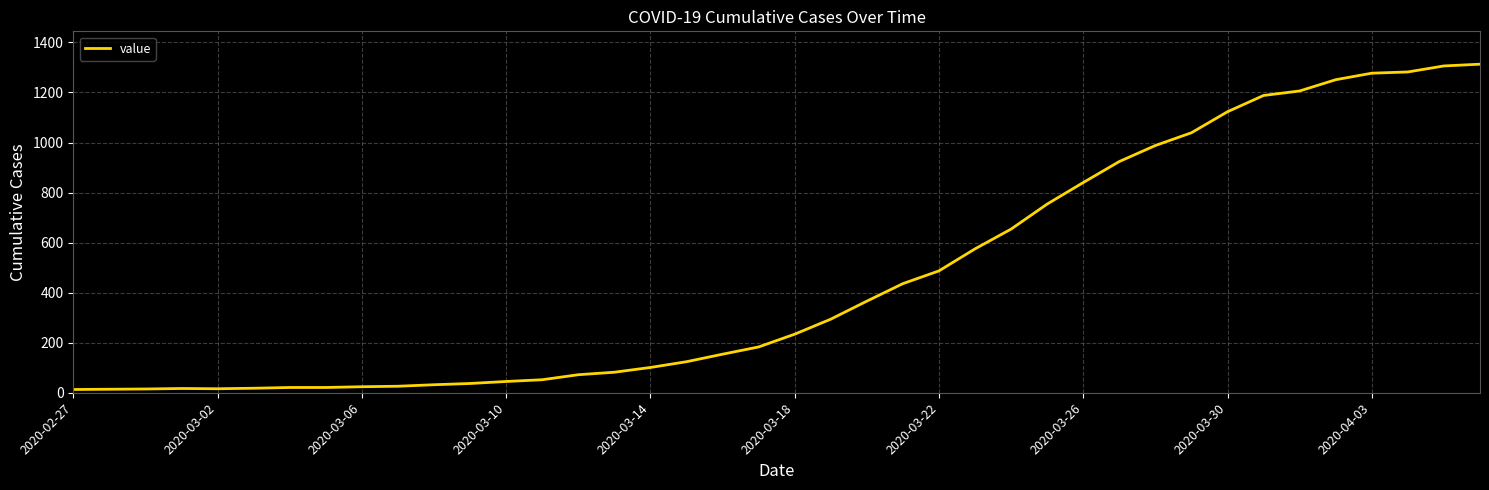

What is the difference between the maximum and minimum values?

1300